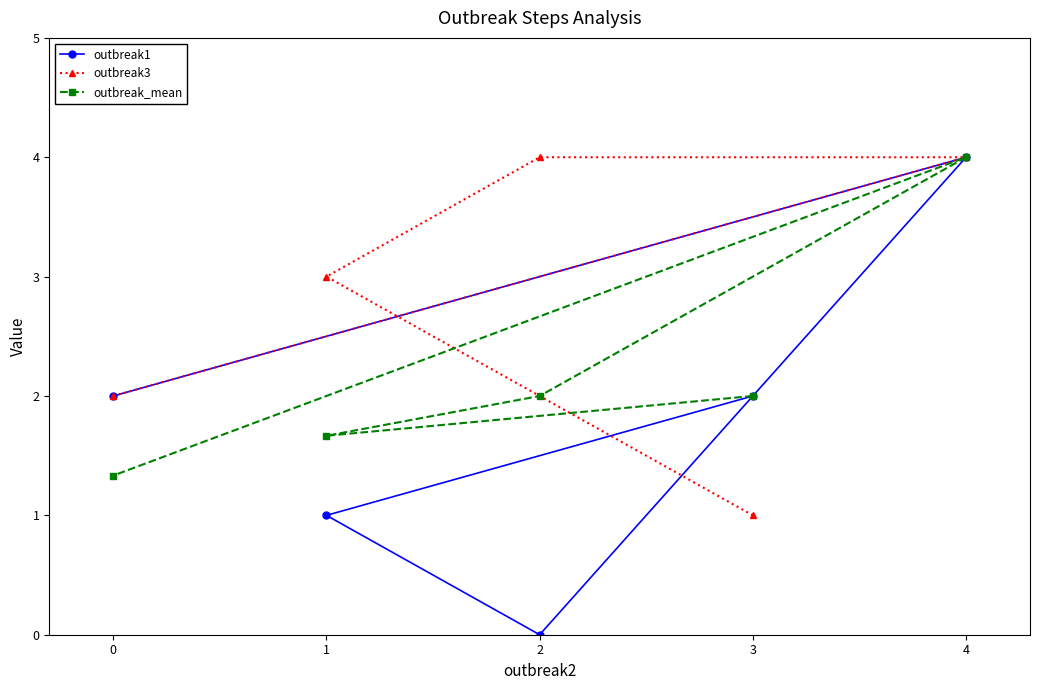

The value of outbreak1 at 2 is 5.5. True or false?

False